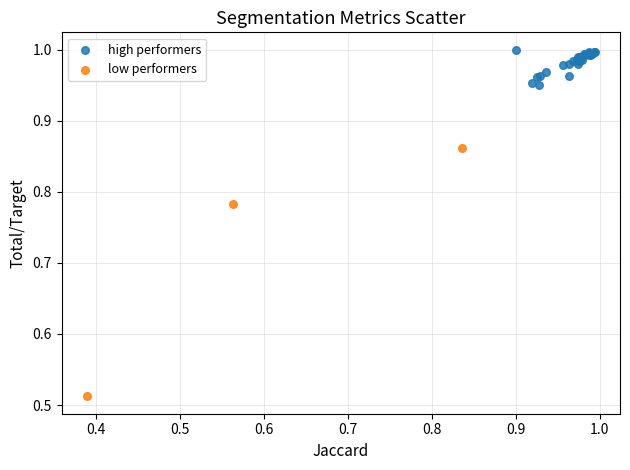

Which series contains the lowest Y value?

low performers